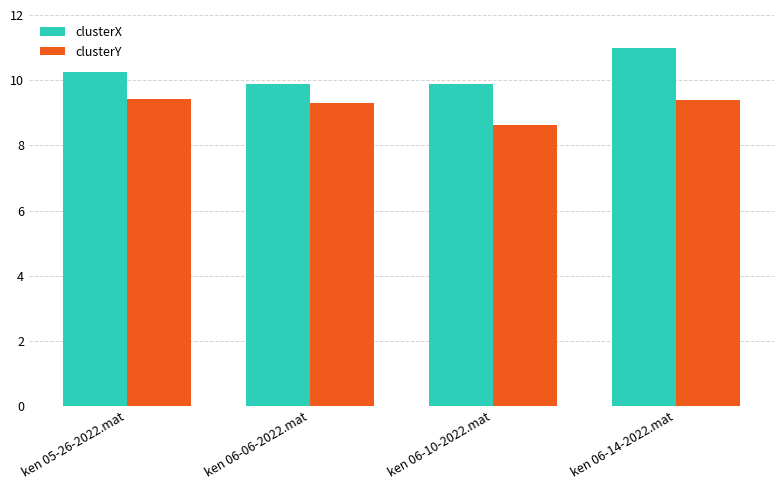

What is the maximum value shown in the chart?

11.0